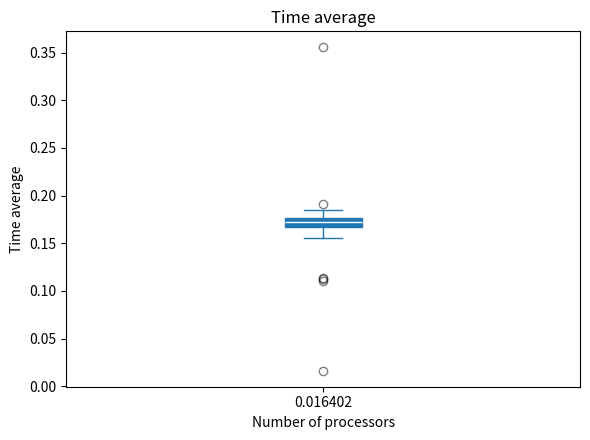

Transcribe this box plot: give where the median line is, the range the box spans, and where the two whiskers end, as read against the y-axis. The values are not printed on the chart, so give them approximately, as read against the axis.

median 0.175 (inside the box), box 0.165 to 0.175, whiskers 0.155 to 0.185